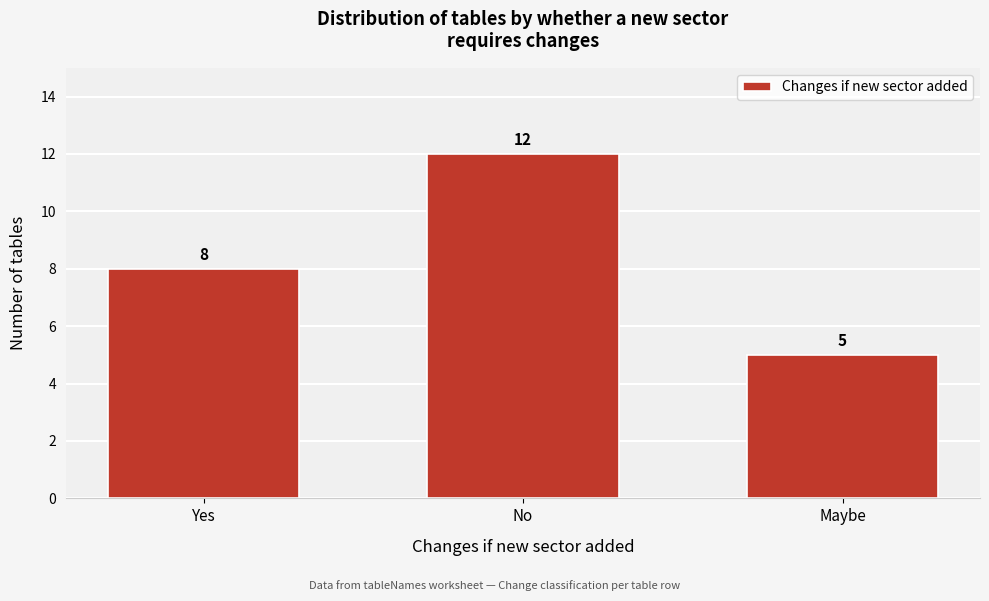

Reading left to right, extract all data points from this chart.

Yes=8	No=12	Maybe=5